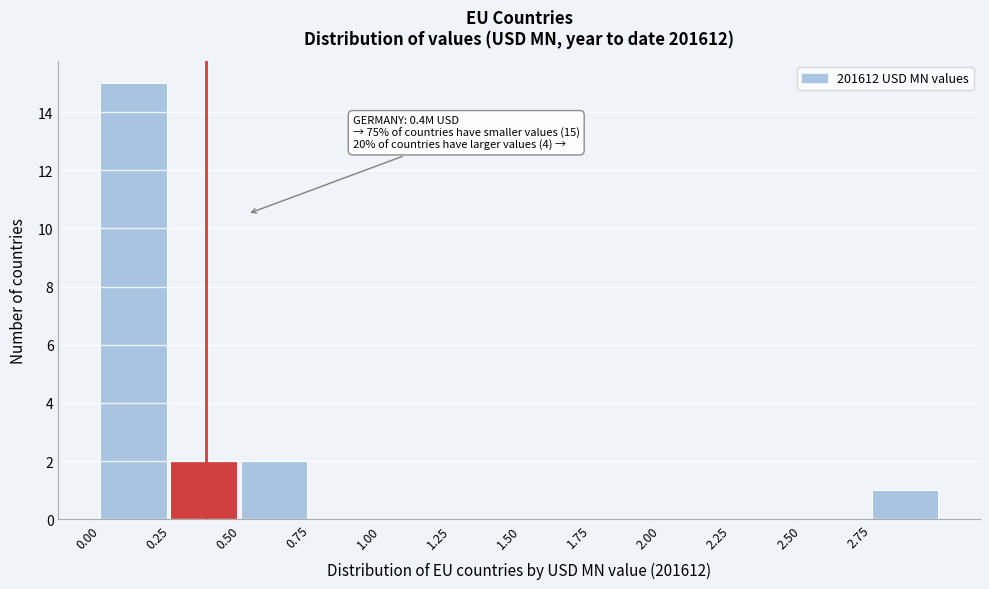

Over which range of the x-axis is the bar tallest?

0.00 to 0.25